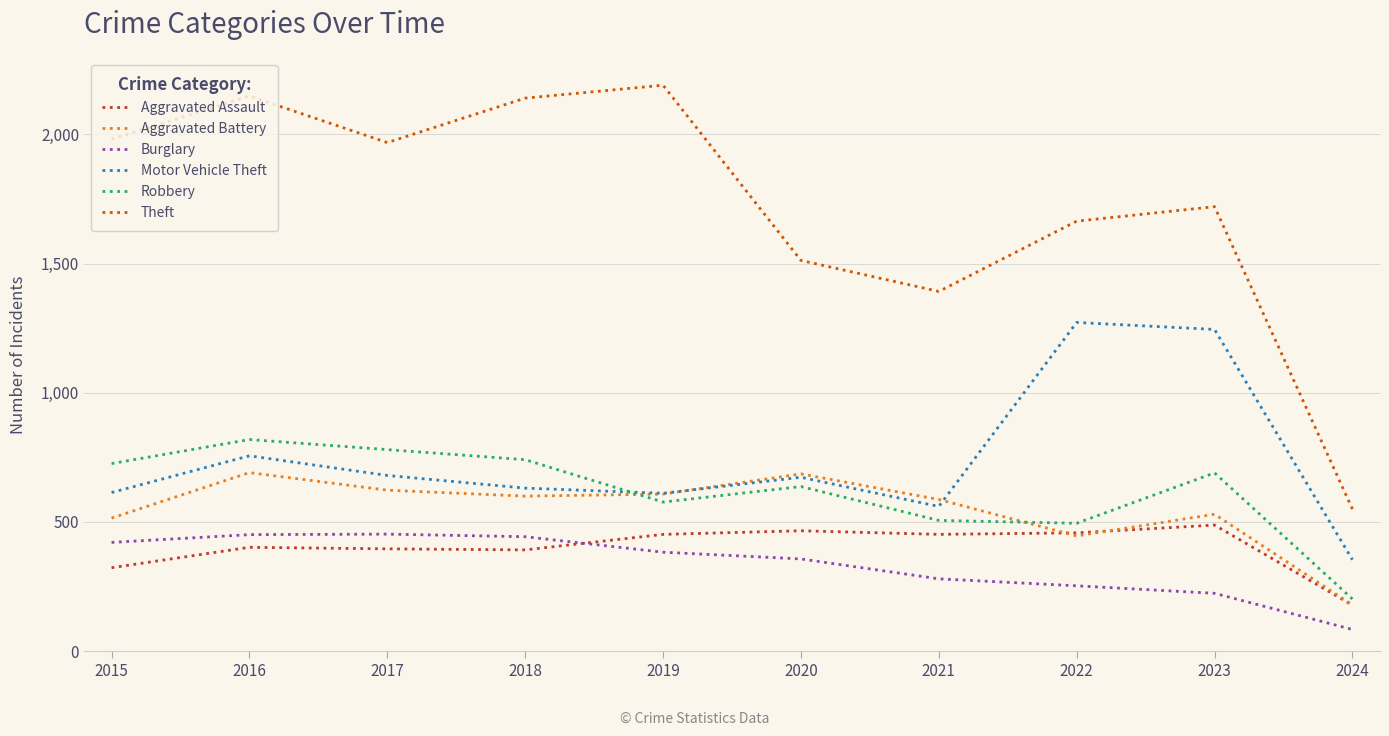

True or false: Robbery has a value of 780 at 2017.

True